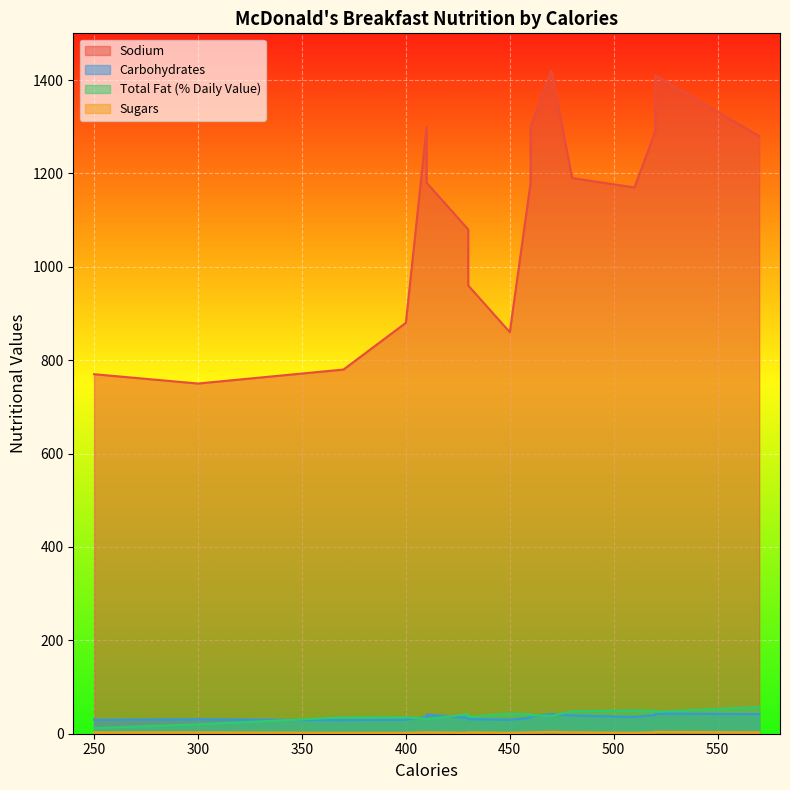

How many values in the Carbohydrates series exceed 36?

7